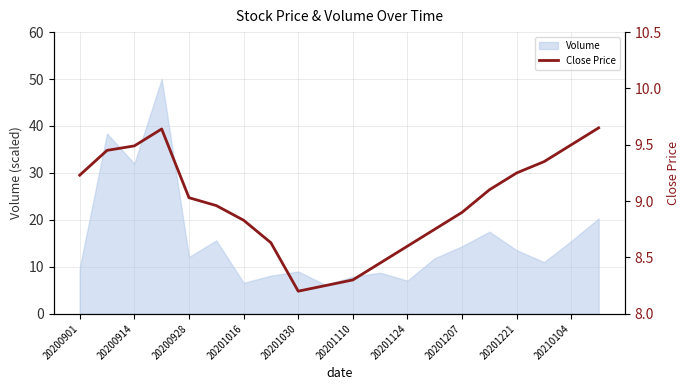

Is it true that Volume equals 9.0 at 20201030?

True